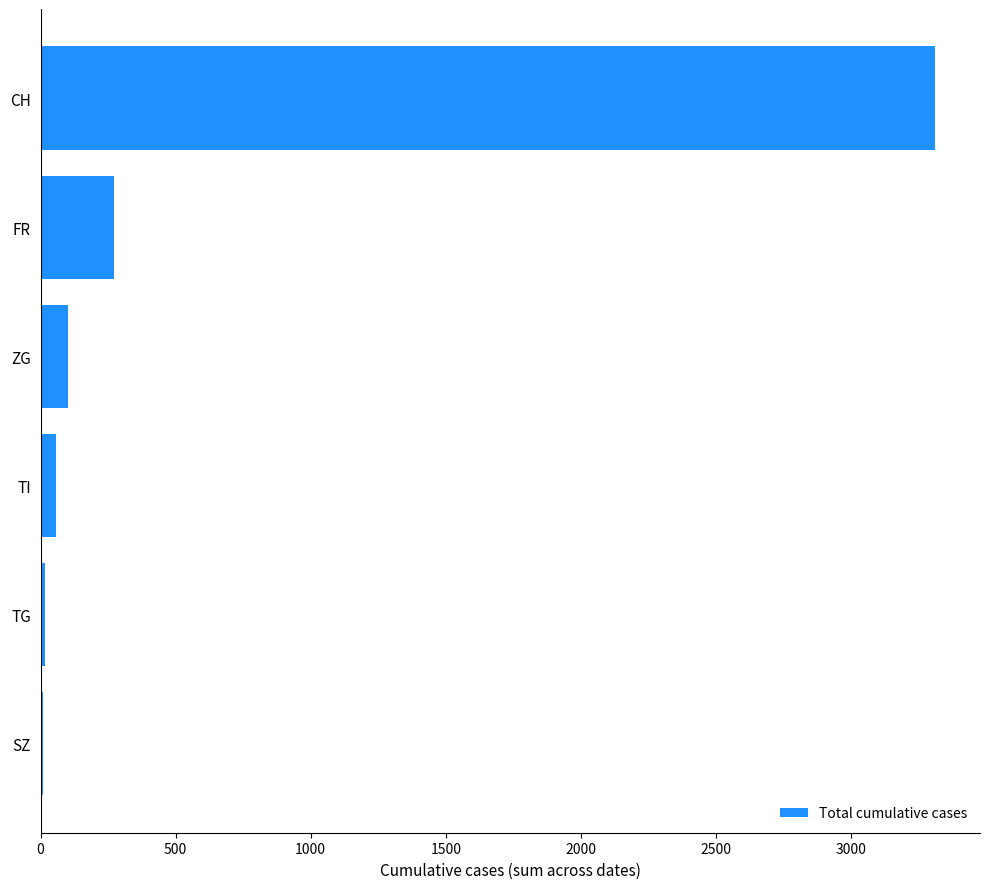

Are the bars horizontal?

Yes